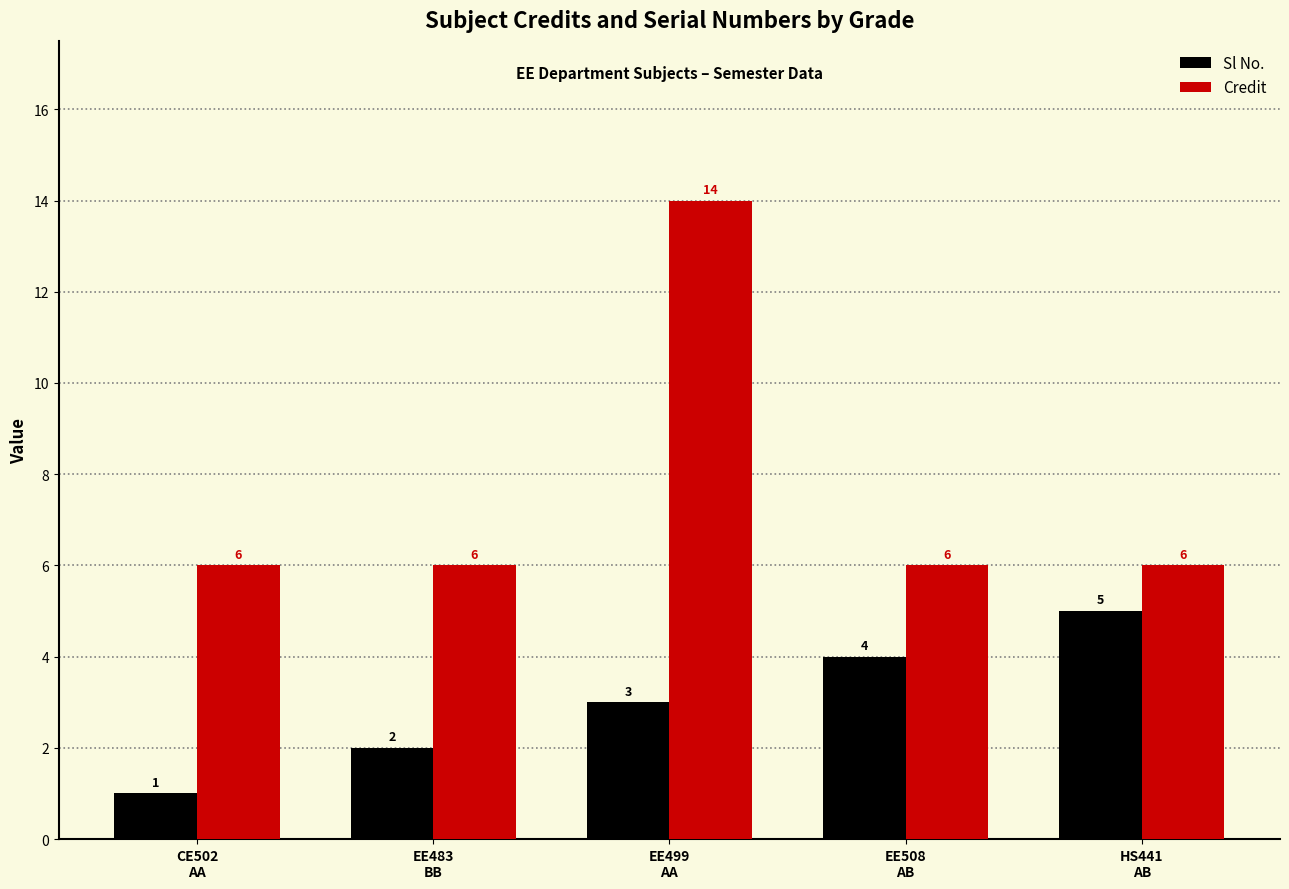

How many bars are there in total?

10